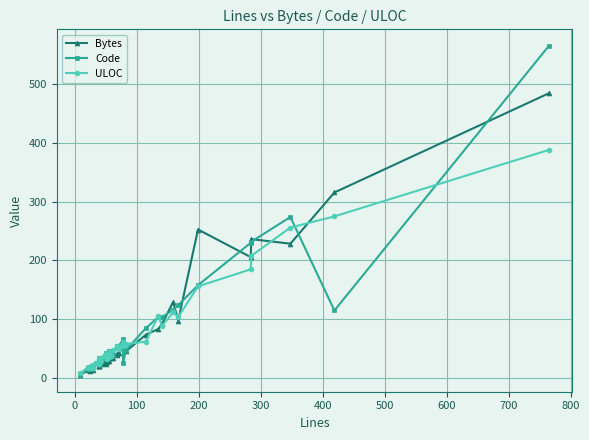

At how many categories does at least one series exceed 169?

6